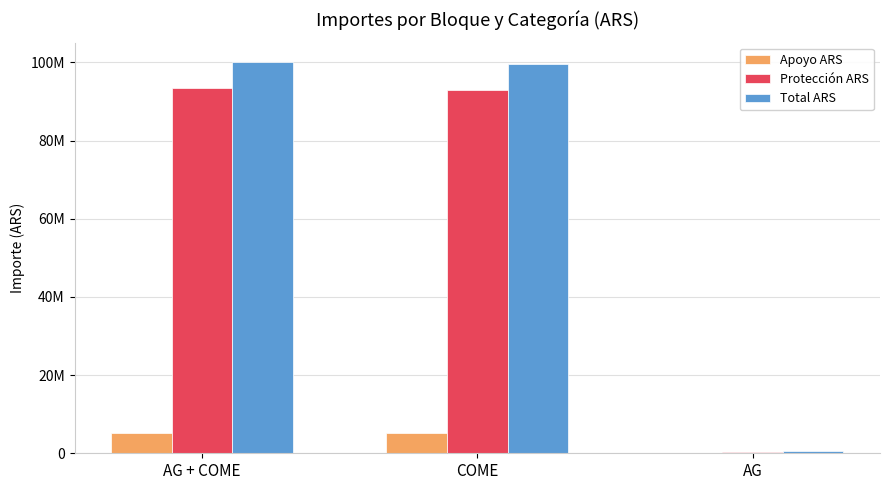

What is the minimum value shown in the chart?

15378.4